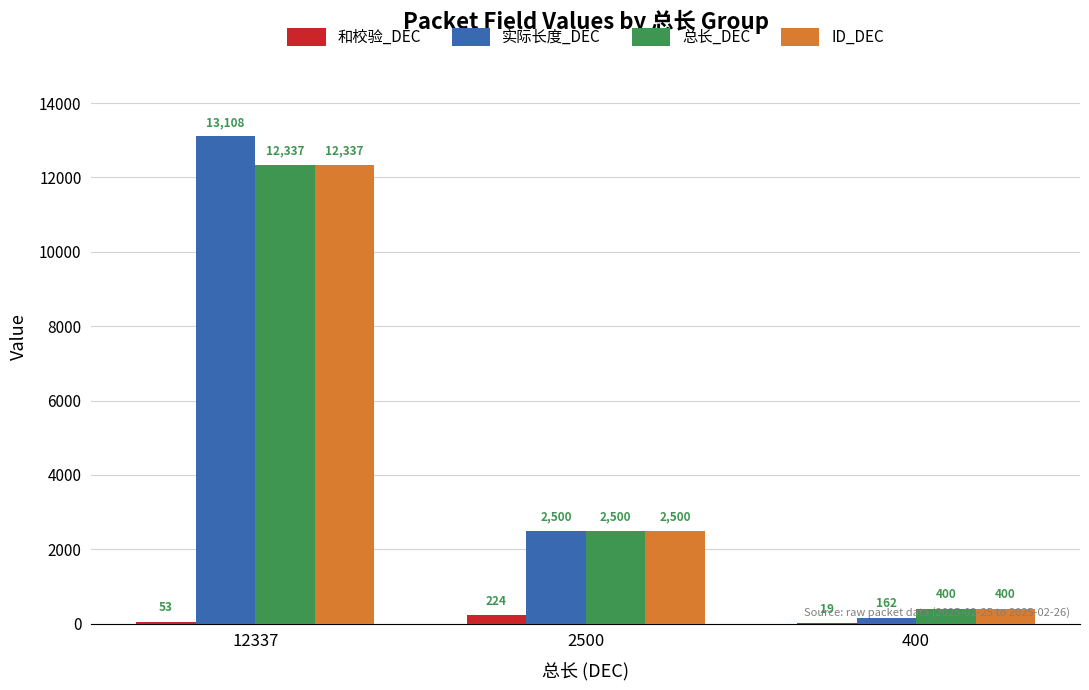

Which series has the largest range (max minus min)?

实际长度_DEC